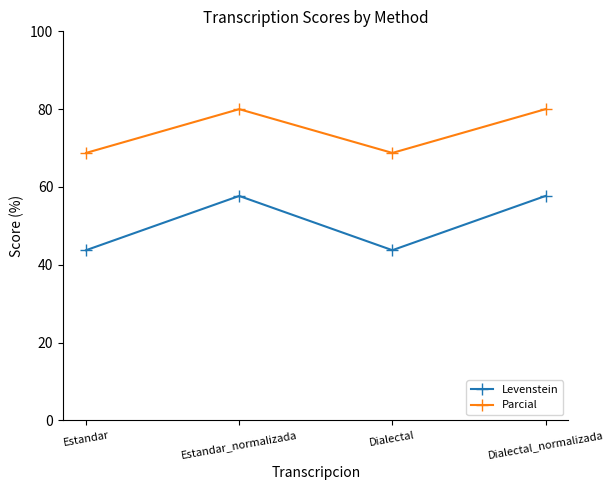

Rank the series by their maximum value, from lowest to highest.

Levenstein, Parcial